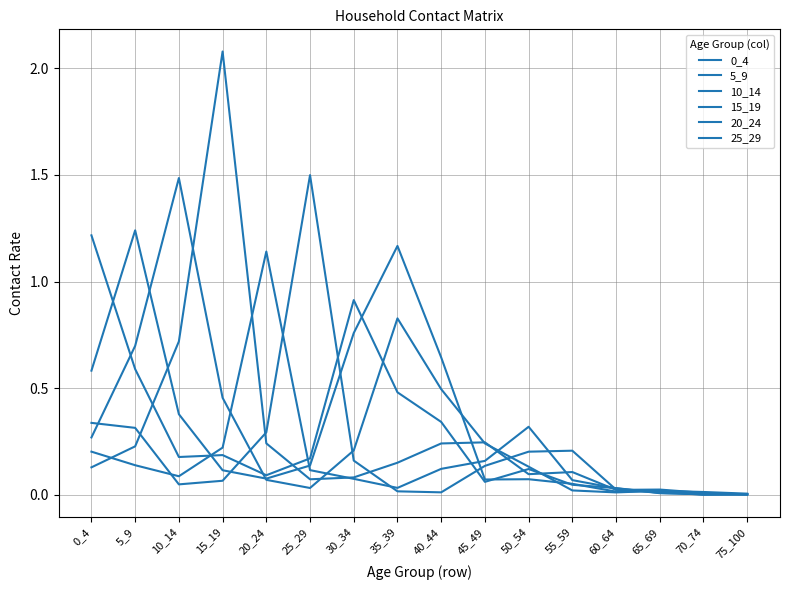

Count the number of categories in the chart.

16